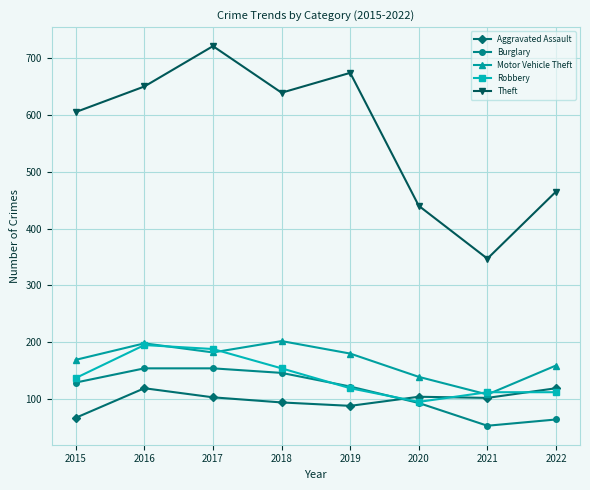

What value does the Burglary series have at 2018?

146